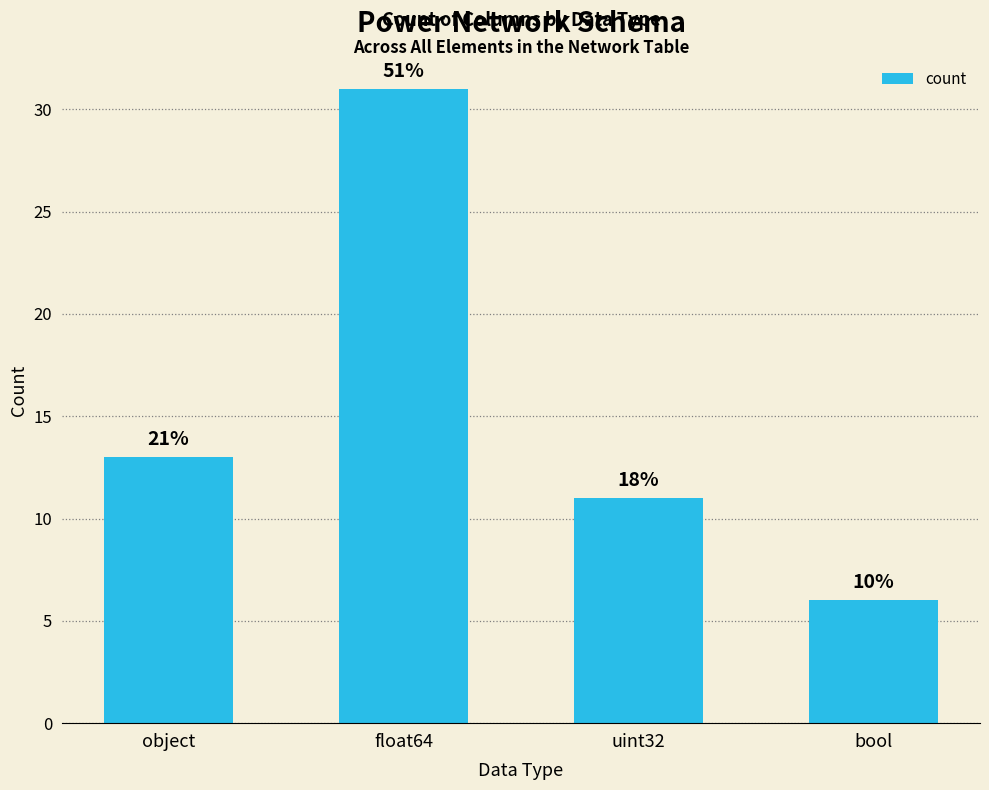

True or false: the data shows 21 at object.

False